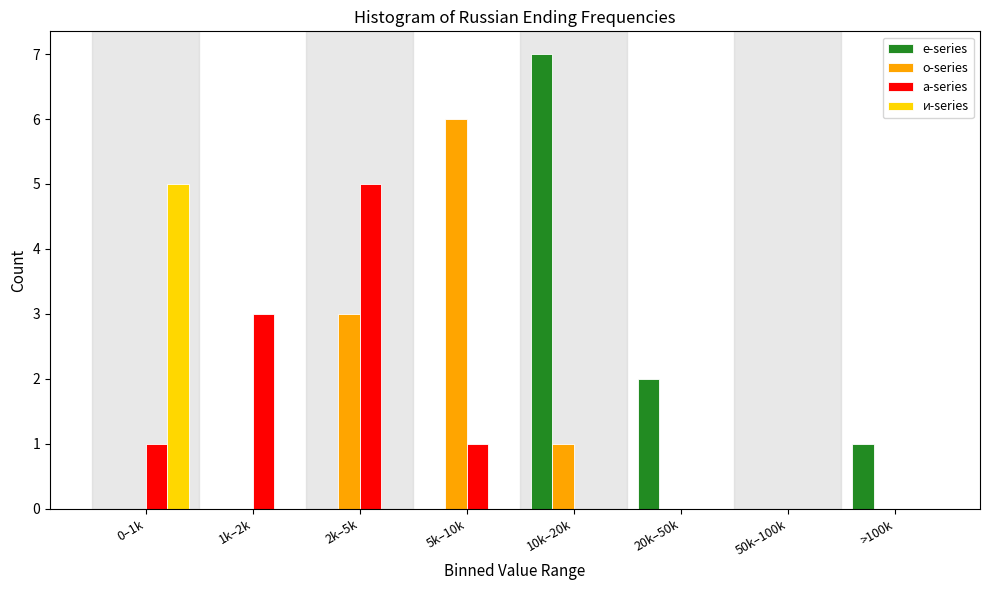

What is the sum of all е-series values?

10